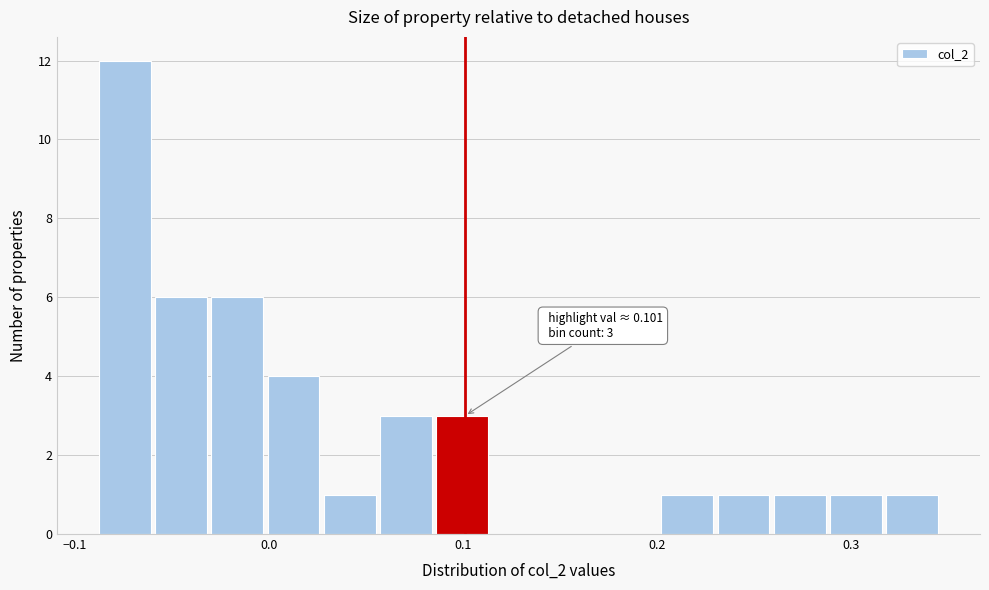

Read against the x-axis, roughly where is the centre of the tallest bar?

-0.07